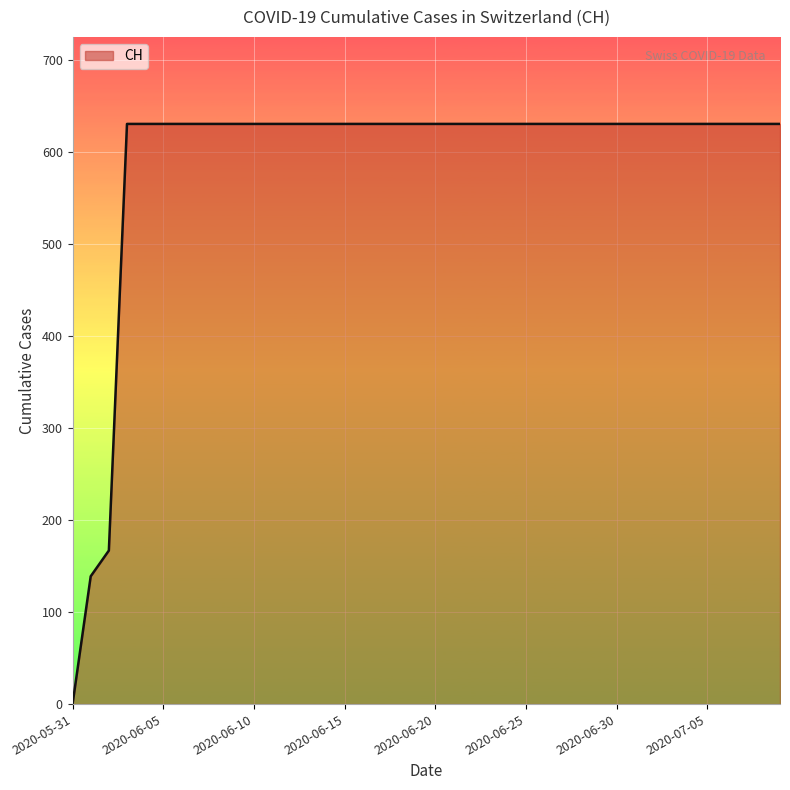

What is the maximum value shown in the chart?

631